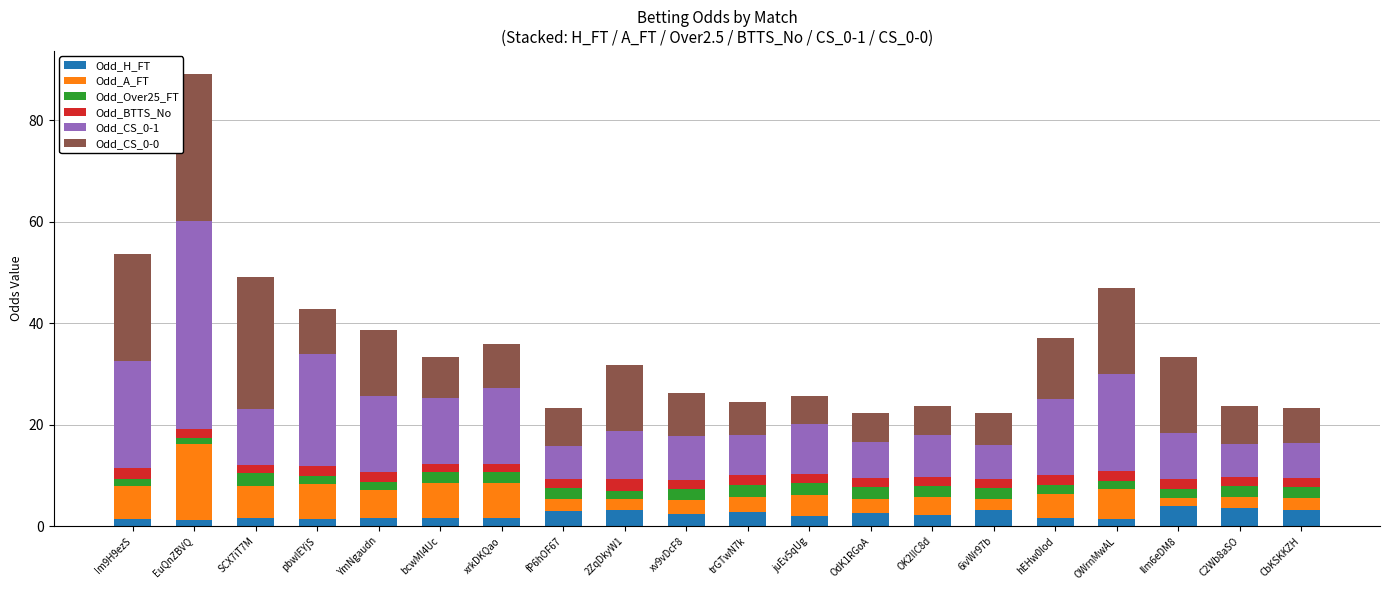

At which category is the sum across all series the highest?

EuQnZBVQ